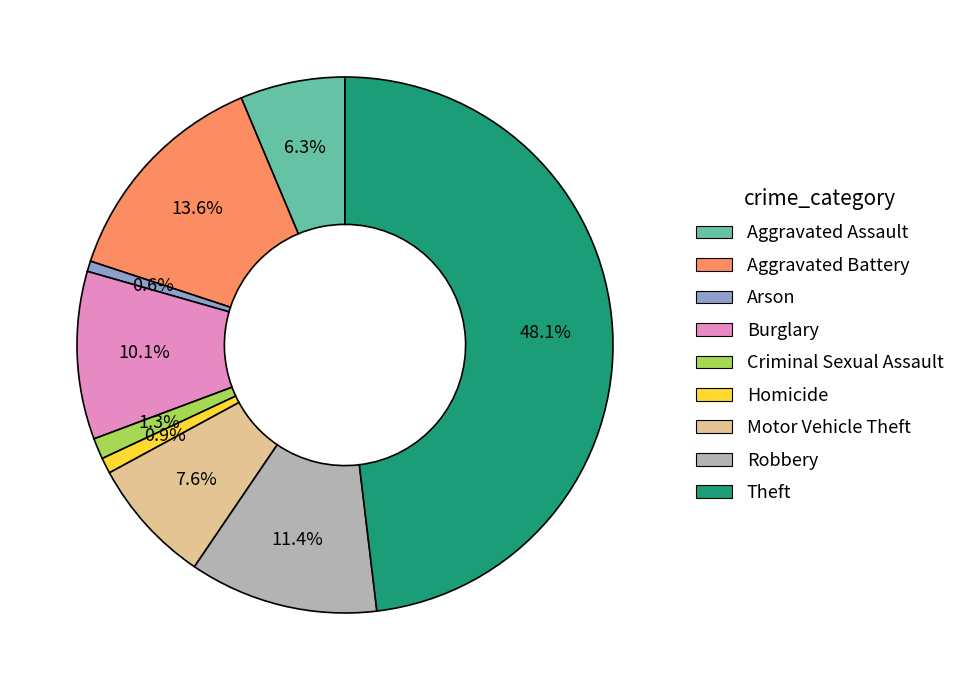

Approximately how many times larger is the value at Homicide compared to Arson?

1.5